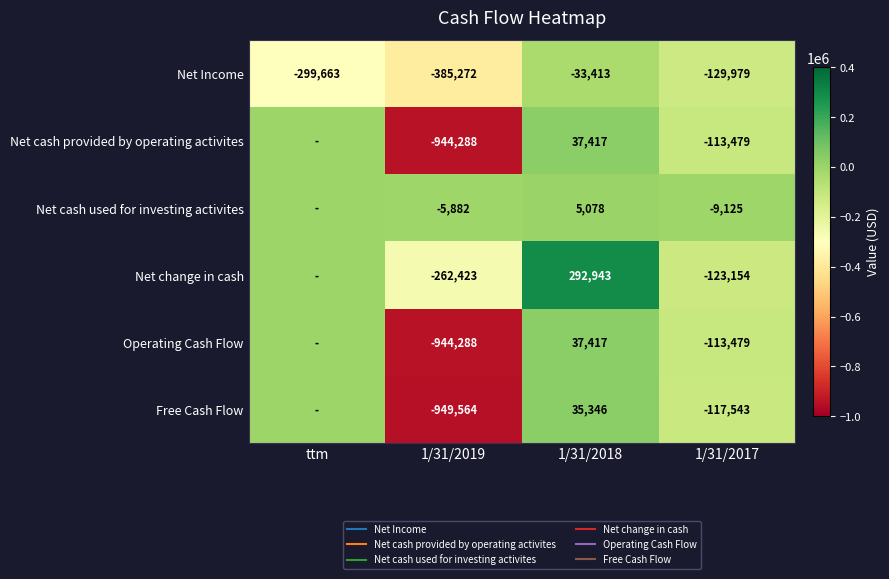

Which has a higher value, 1/31/2018 or 1/31/2017?

1/31/2018